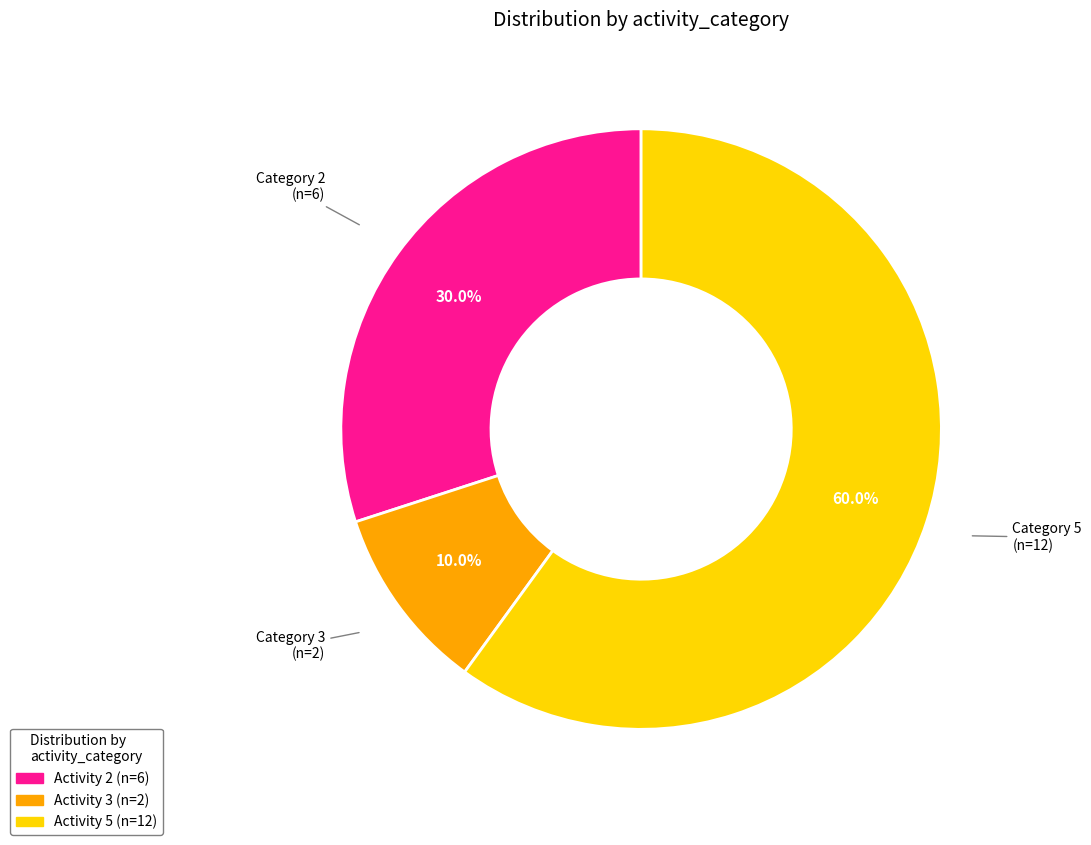

Is there any slice that represents more than half of the pie?

Yes